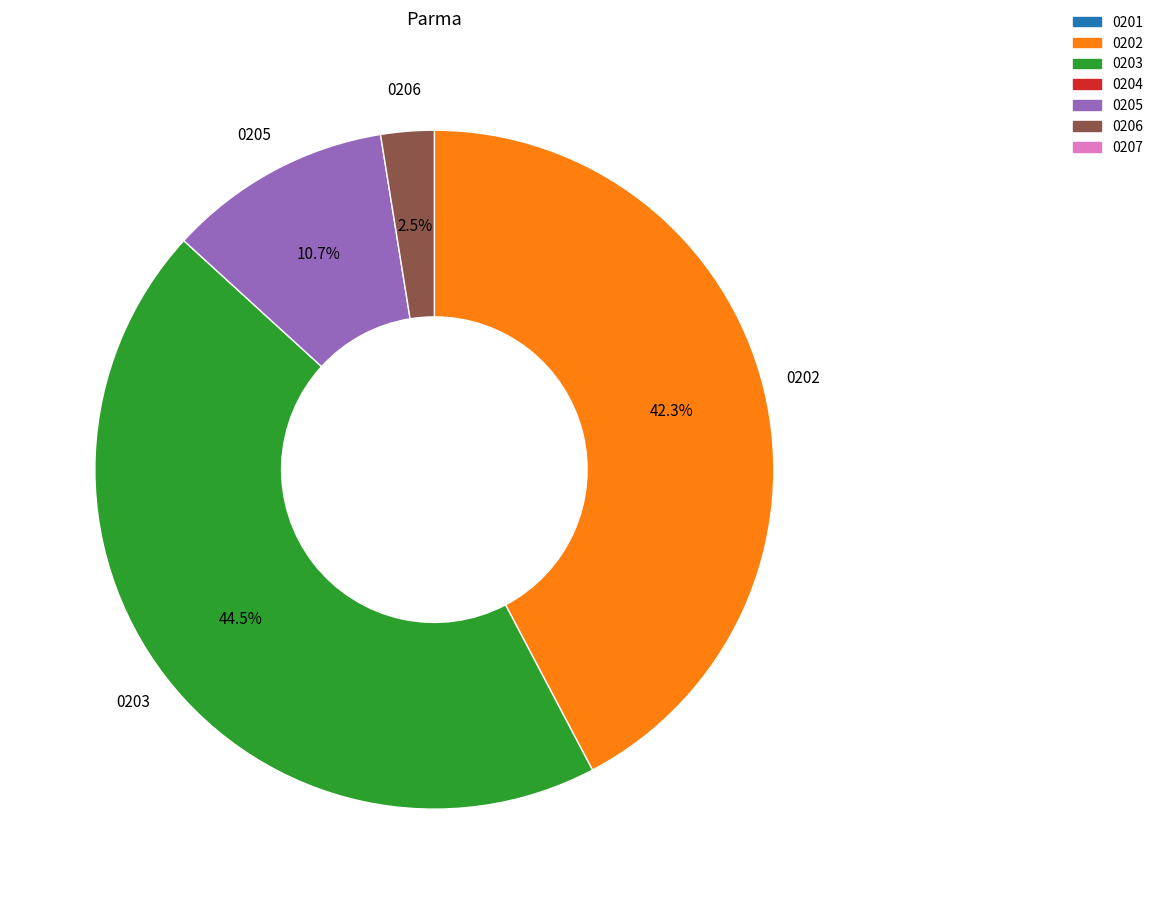

Count the number of slices in the pie.

4